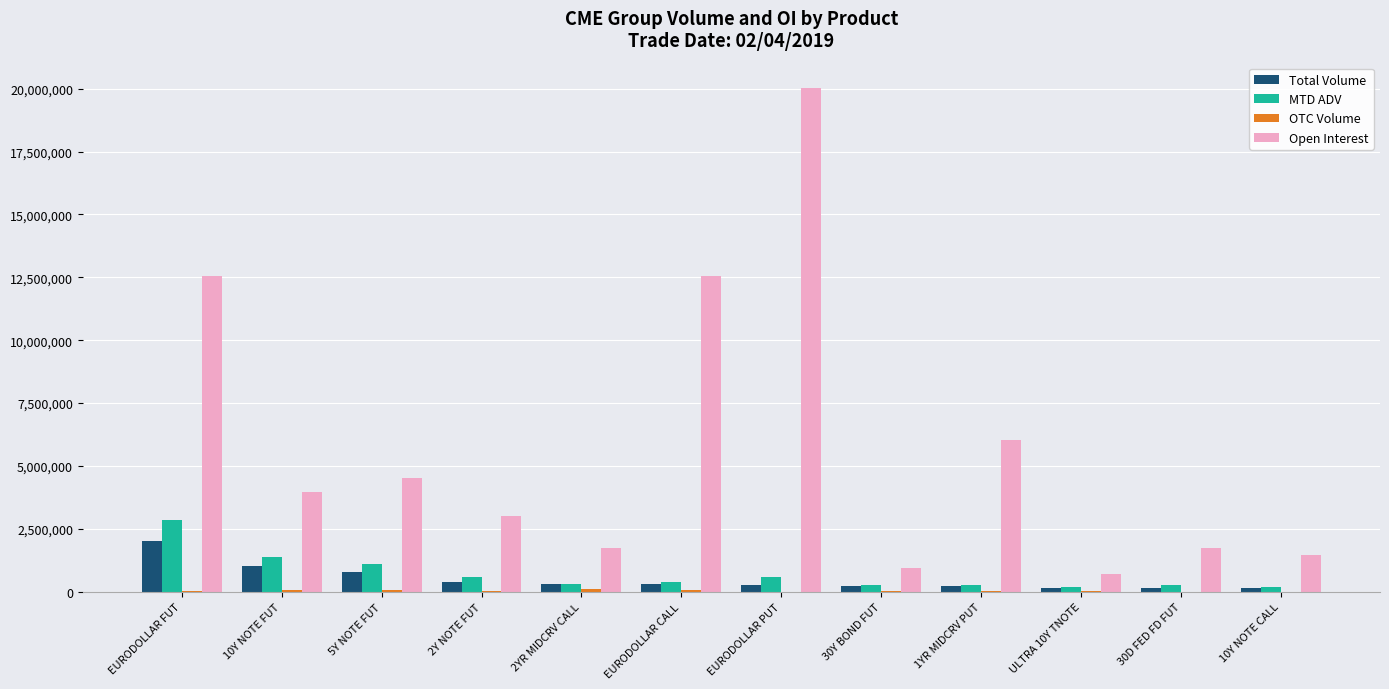

At which category is the sum across all series the highest?

EURODOLLAR PUT